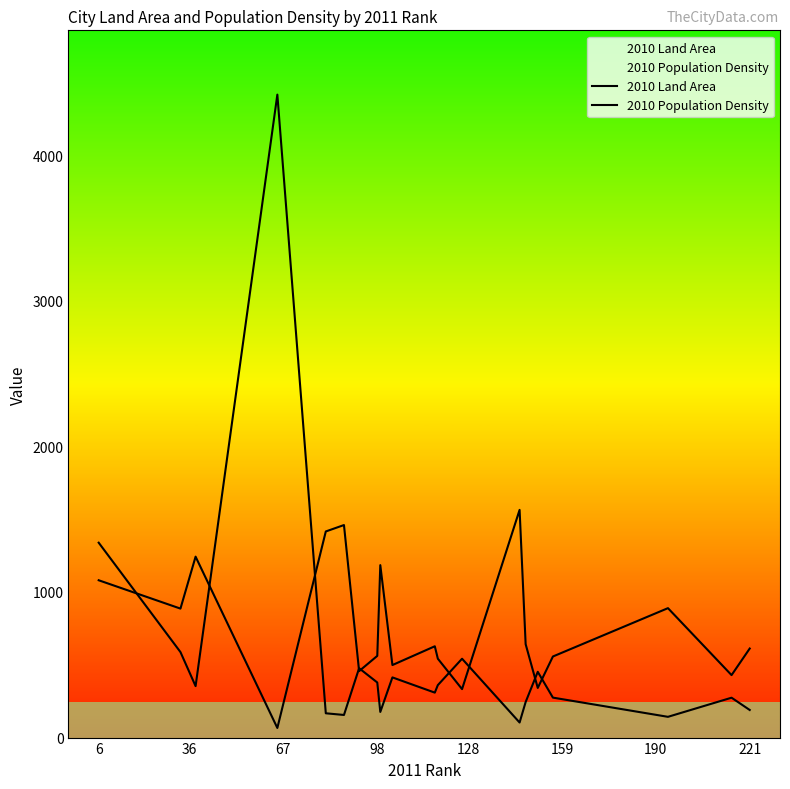

Reading left to right, extract all data points from this chart.

2010 Land Area: 1338.3	587.2	353.4	4415.1	166.8	155.3	476.4	378.3	176.0	413.3	308.7	360.3	541.4	103.4	244.2	451.7	274.4	142.5	273.9	189.5
2010 Population Density: 1080.3	885.7	1242.5	66.0	1415.4	1459.5	456.4	561.0	1184.2	498.1	627.0	541.7	332.8	1563.7	641.3	340.9	556.8	888.8	429.0	611.6